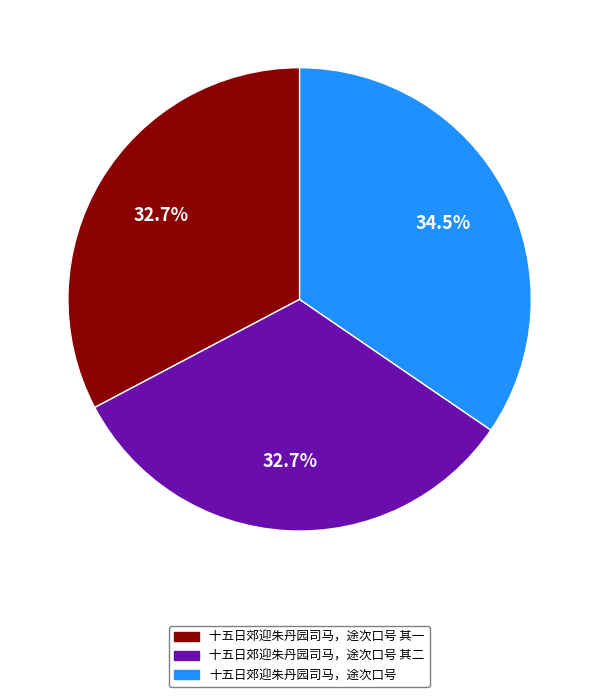

Does any single category account for the majority?

No